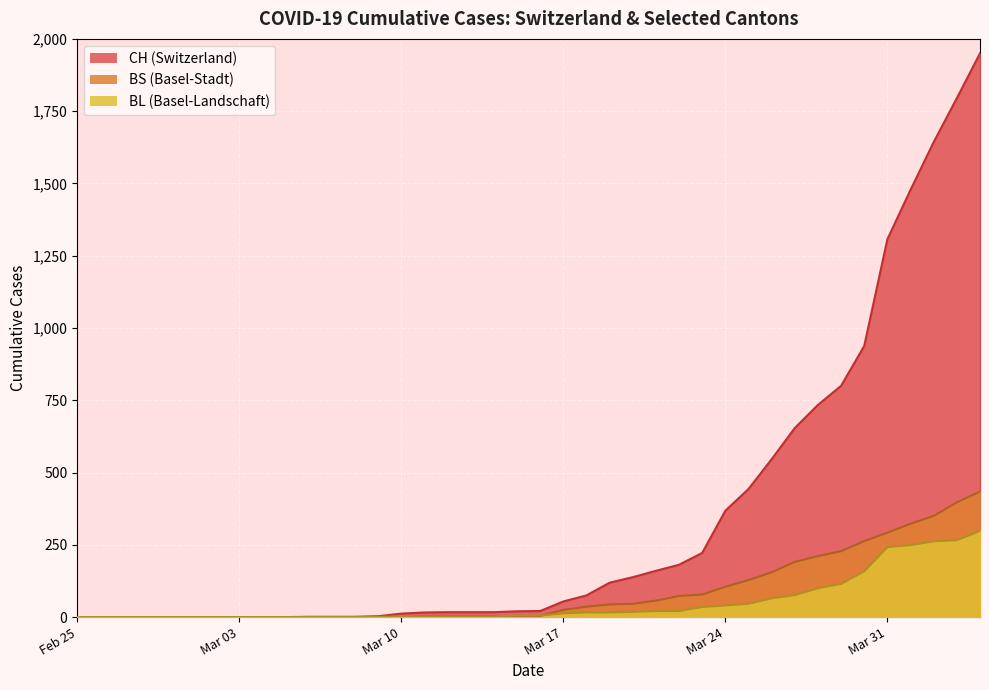

True or false: BS and CH cross at least once.

False